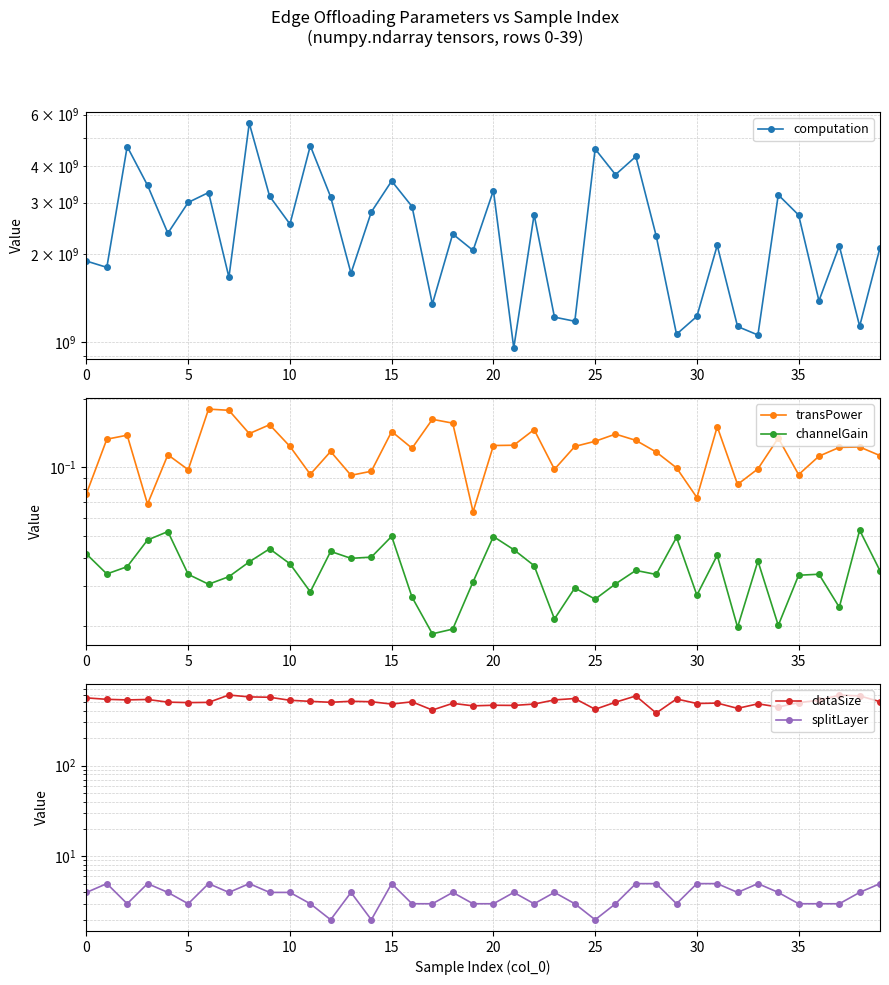

How many interior local valleys does the dataSize series have?

12